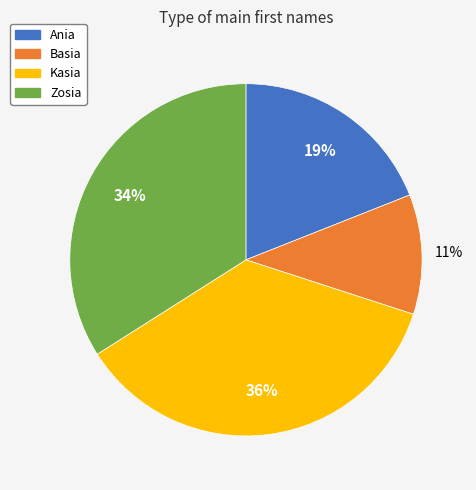

What is the largest slice in the pie chart?

Kasia